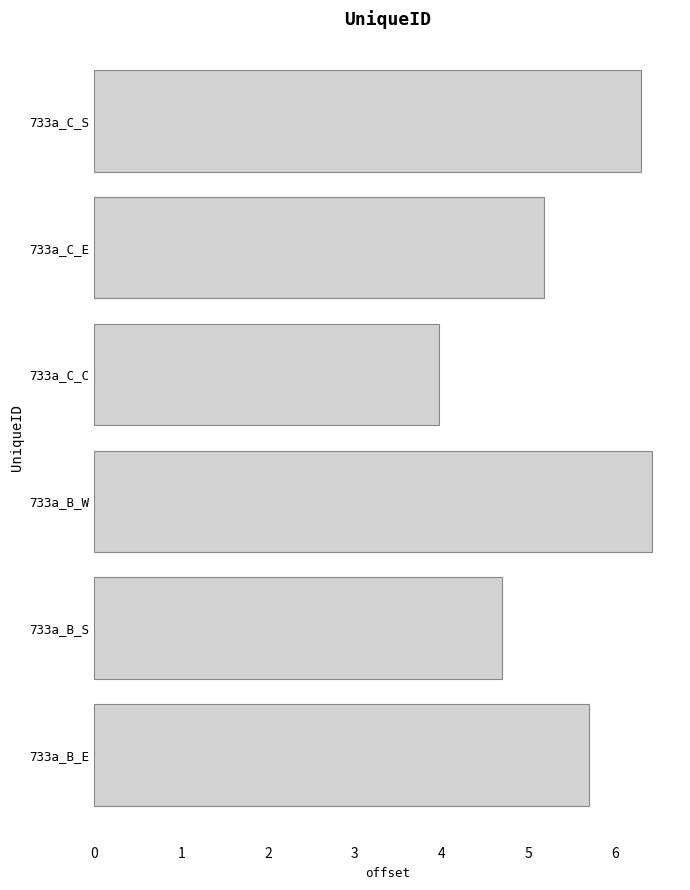

Which category has the lowest value across all series?

733a_C_C